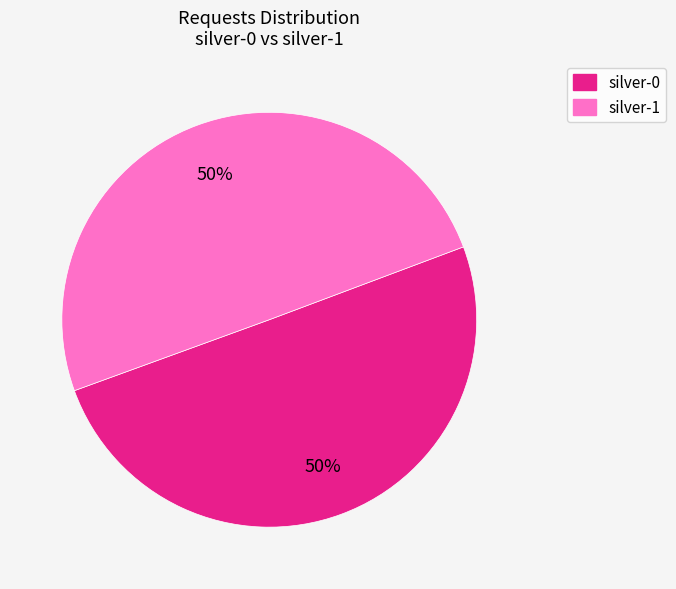

Do silver-1 and silver-0 together represent more than half of the pie?

Yes